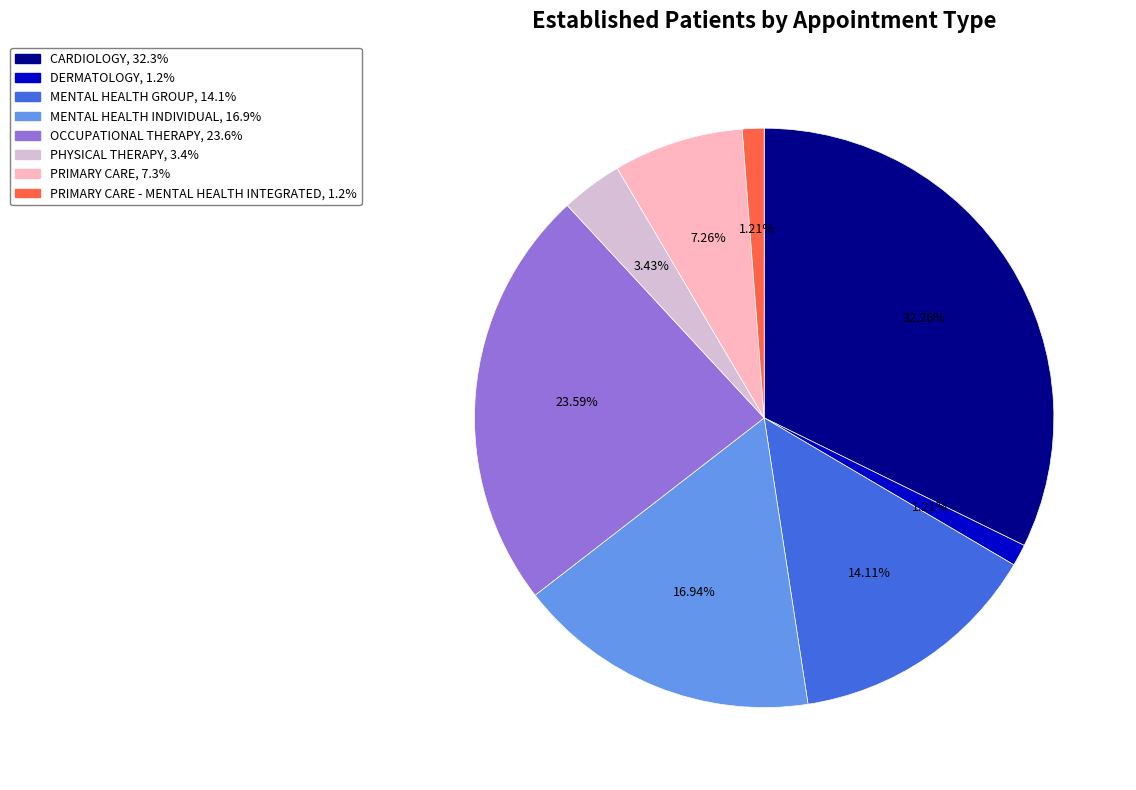

Is there a majority slice in this chart?

No